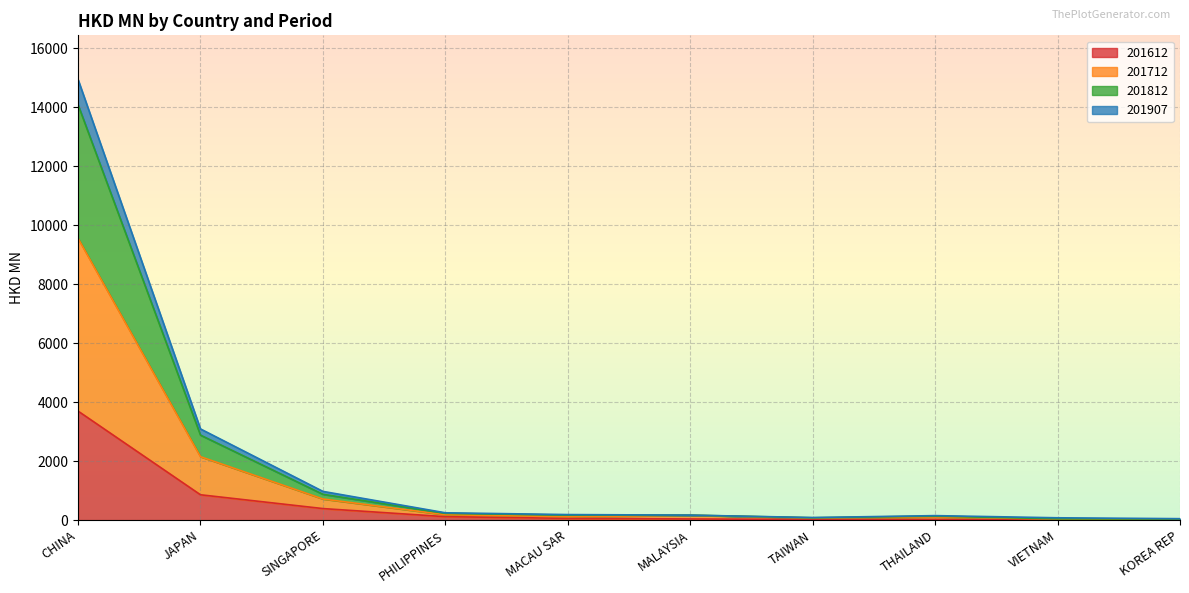

What is the smallest value displayed?

6.2